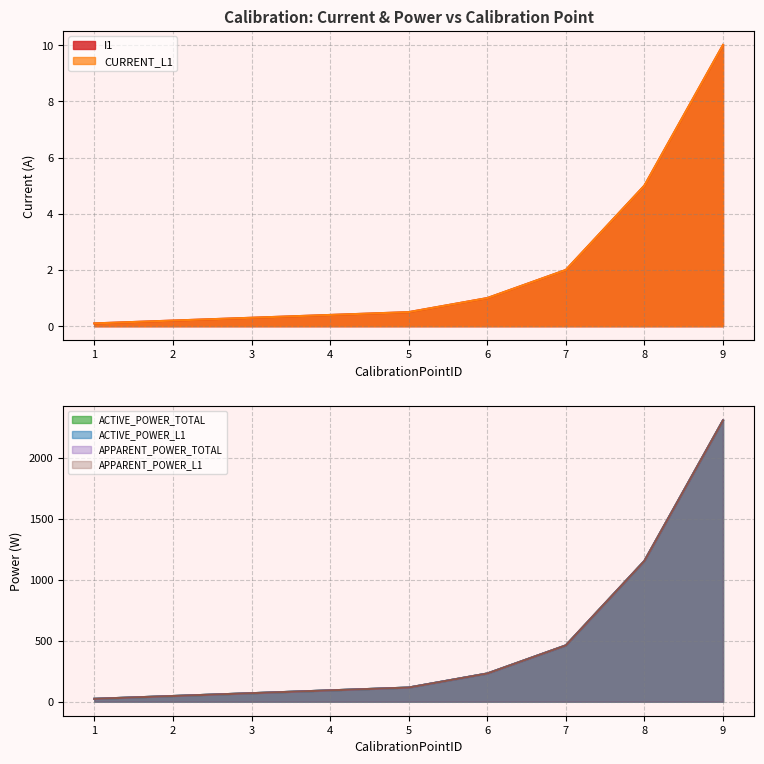

True or false: ACTIVE_POWER_L1 and ACTIVE_POWER_TOTAL intersect in this chart.

False